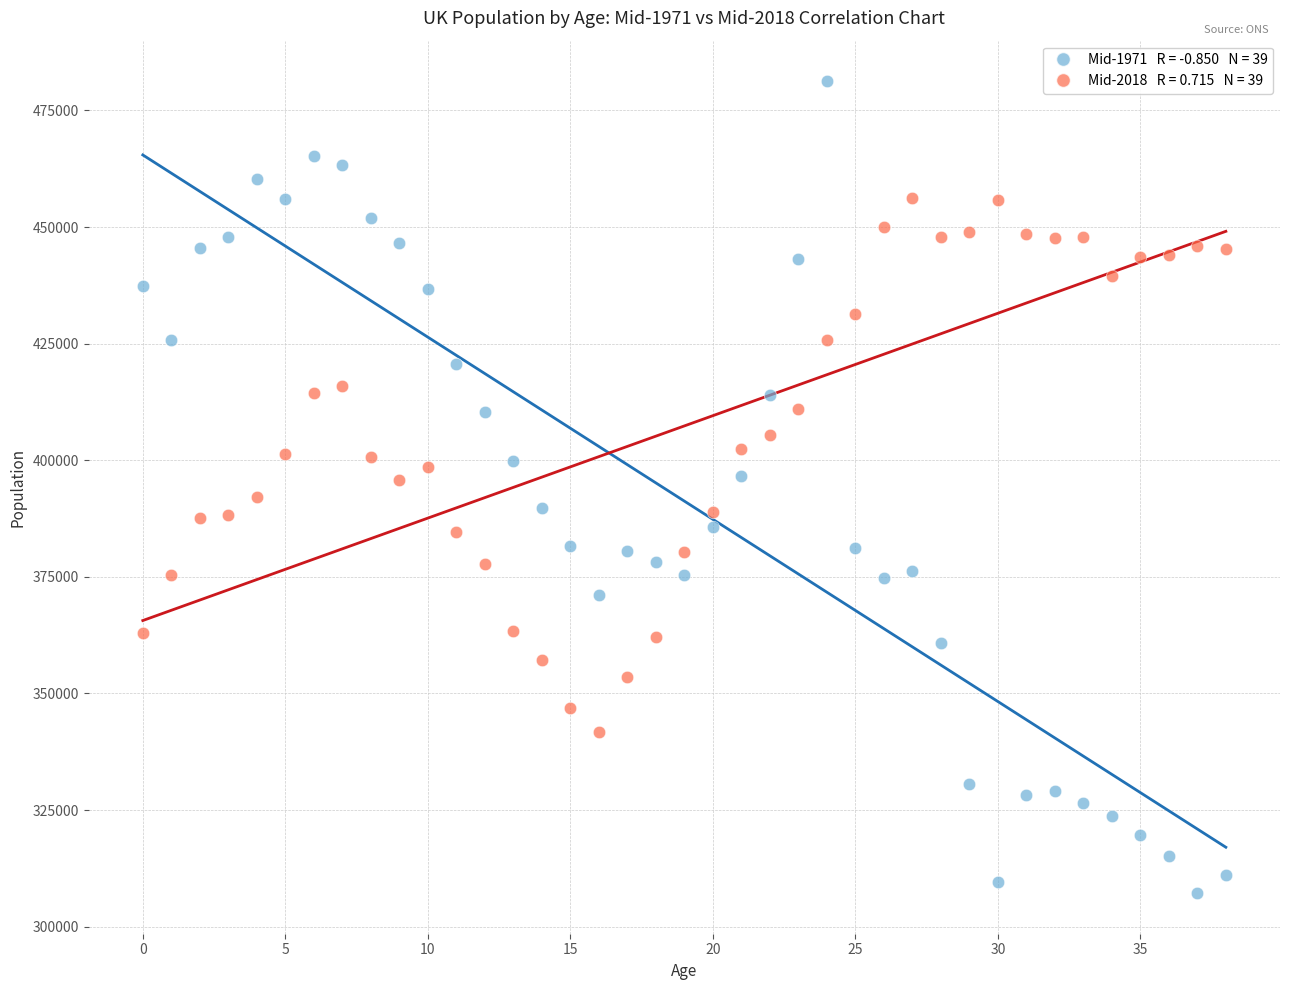

Across all data points, what is the range of Y values (max minus min)?

174068